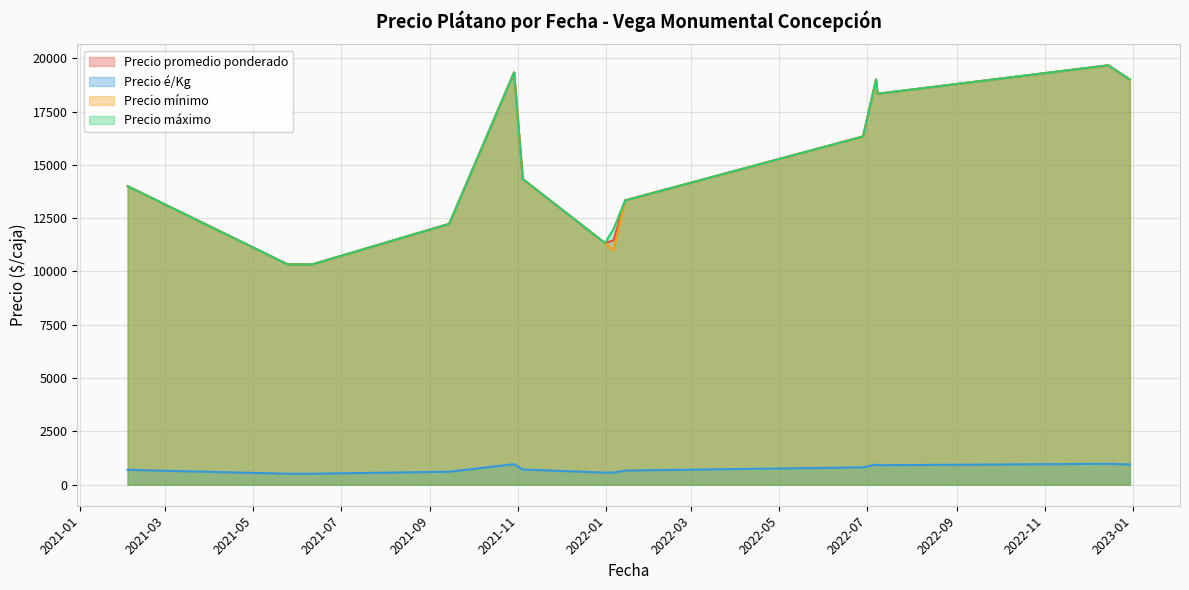

True or false: Precio promedio ponderado and Precio máximo intersect in this chart.

False